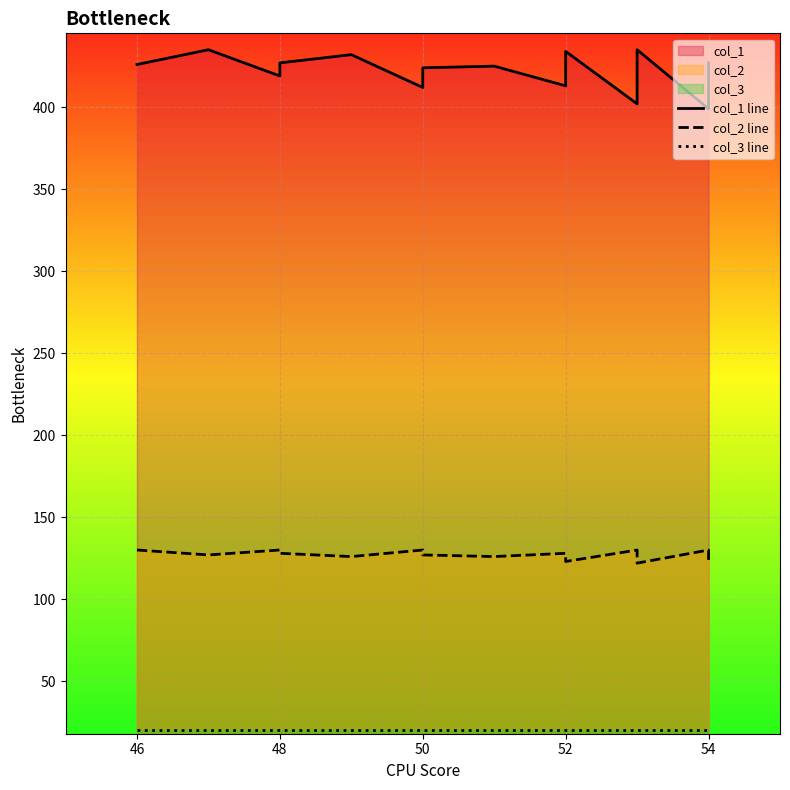

What is the total value across all series at 48?

569